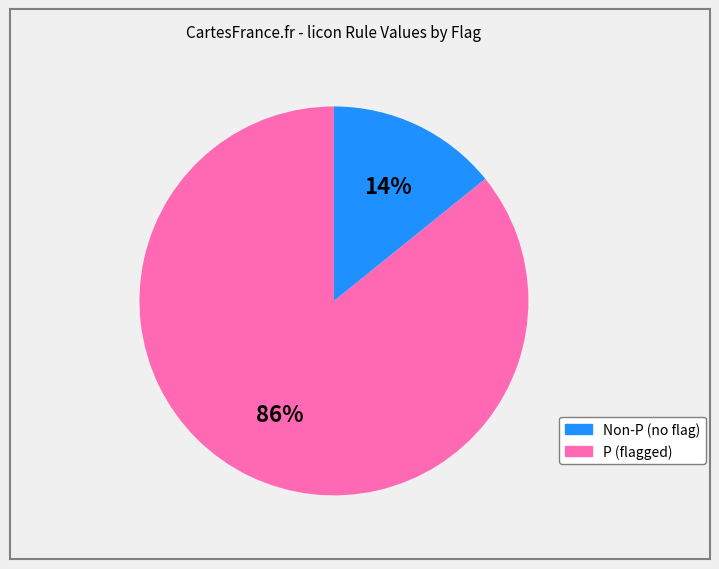

Is there a majority slice in this chart?

Yes